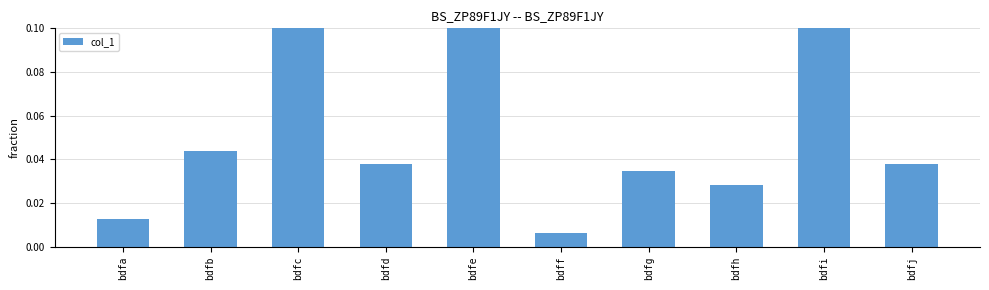

List the labels in order of value, smallest first.

bdff, bdfa, bdfh, bdfg, bdfd, bdfj, bdfb, bdfi, bdfc, bdfe